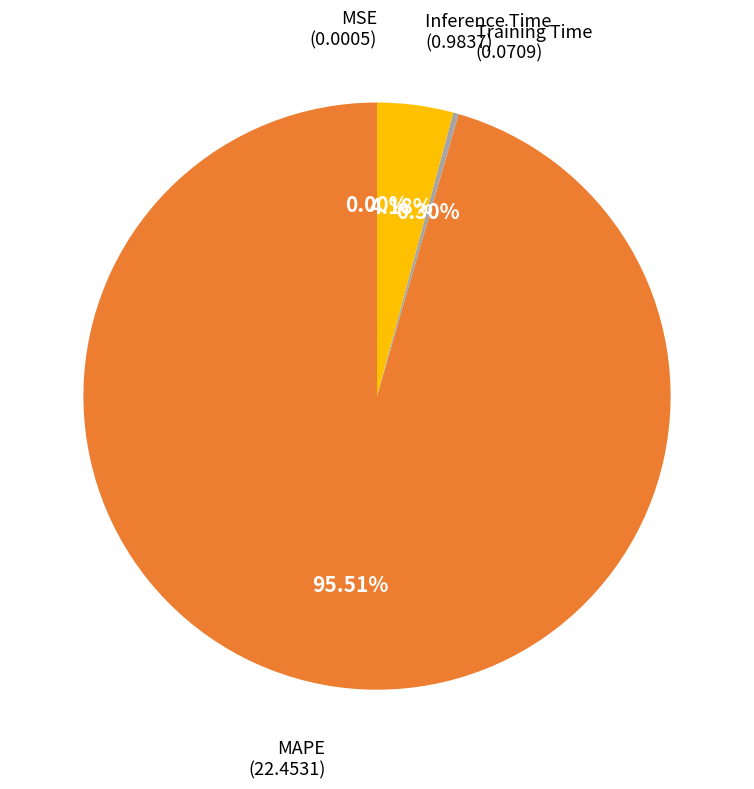

Does any single category account for the majority?

Yes